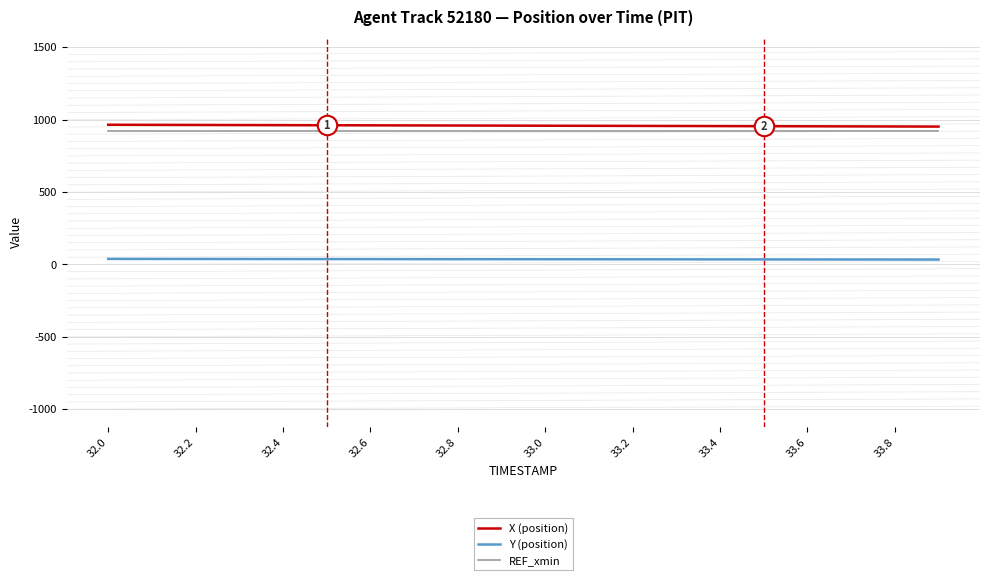

List the series in order of their peak value, highest first.

X (position), REF_xmin, Y (position)